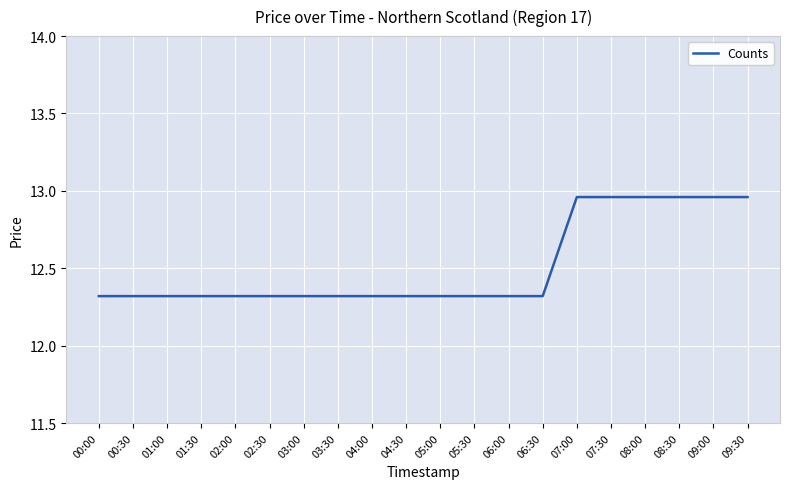

What is the minimum value shown in the chart?

12.3